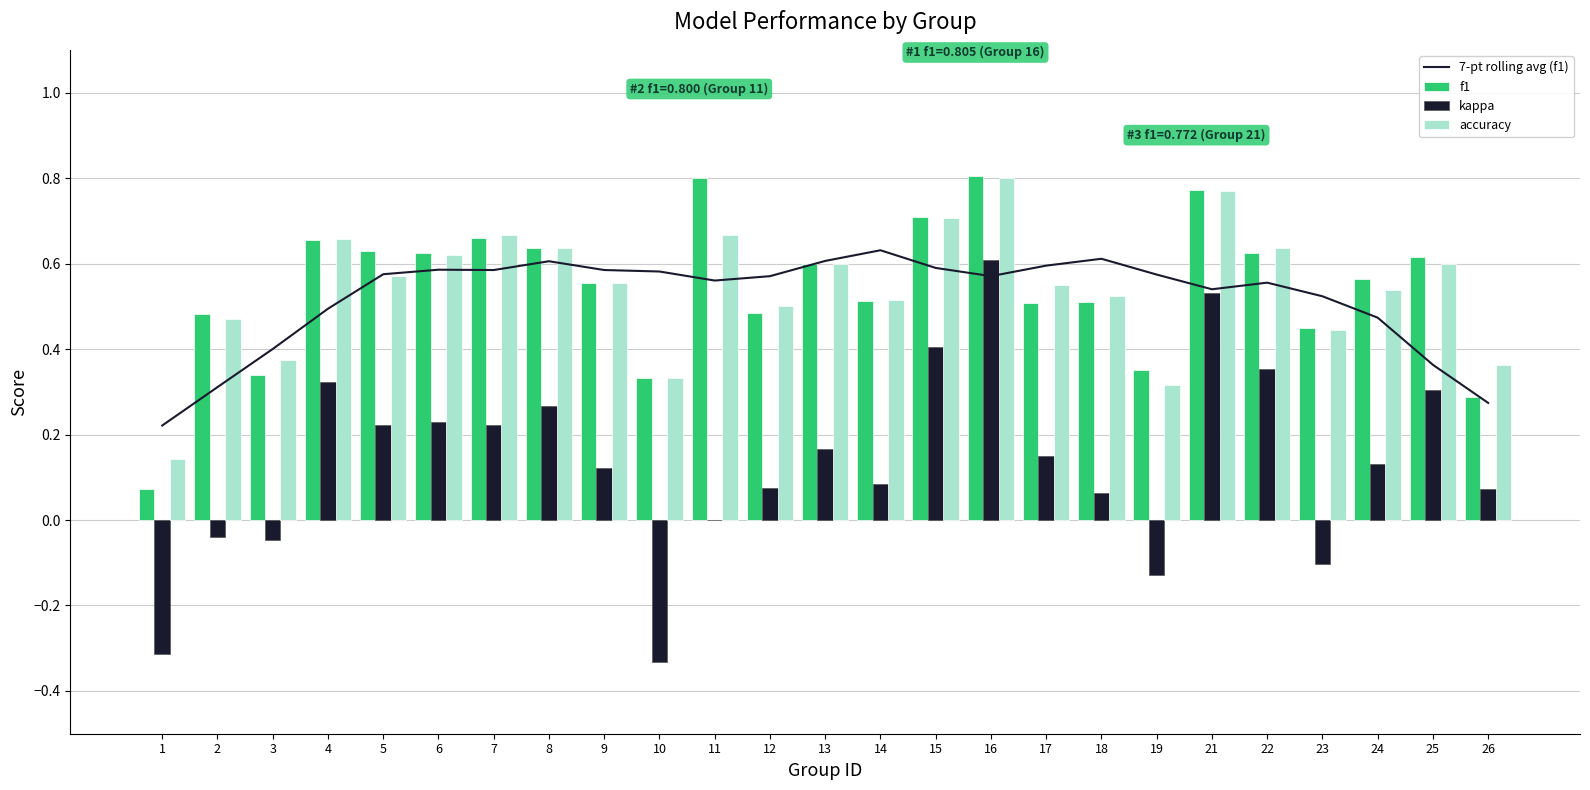

At which label does f1 reach its peak?

16